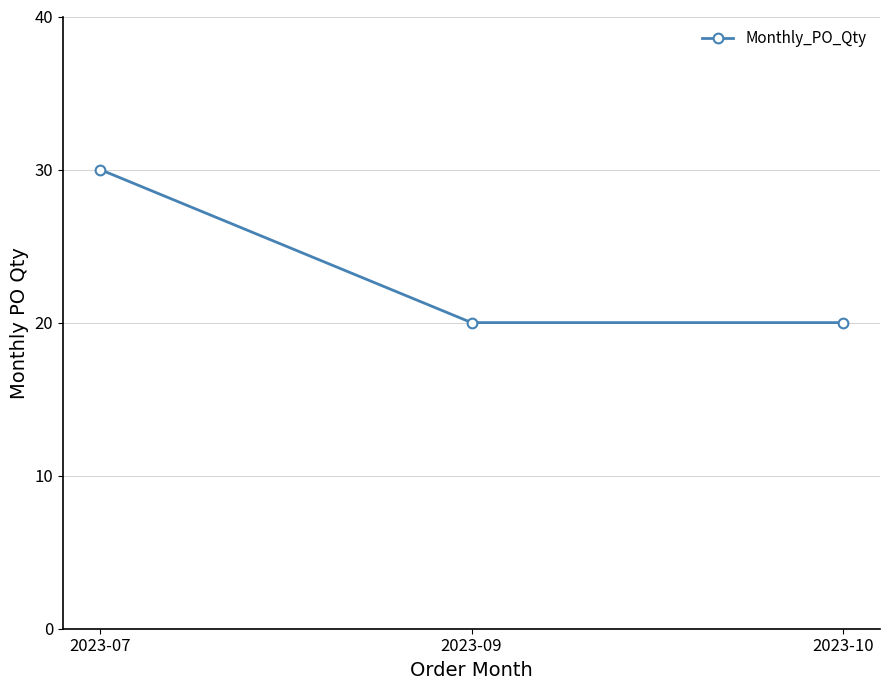

How many lines are shown in the chart?

1